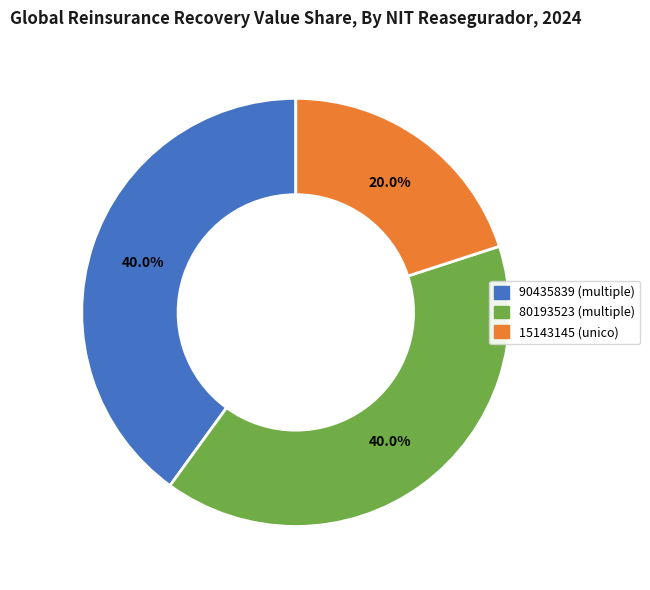

How many slices are in this pie chart?

3